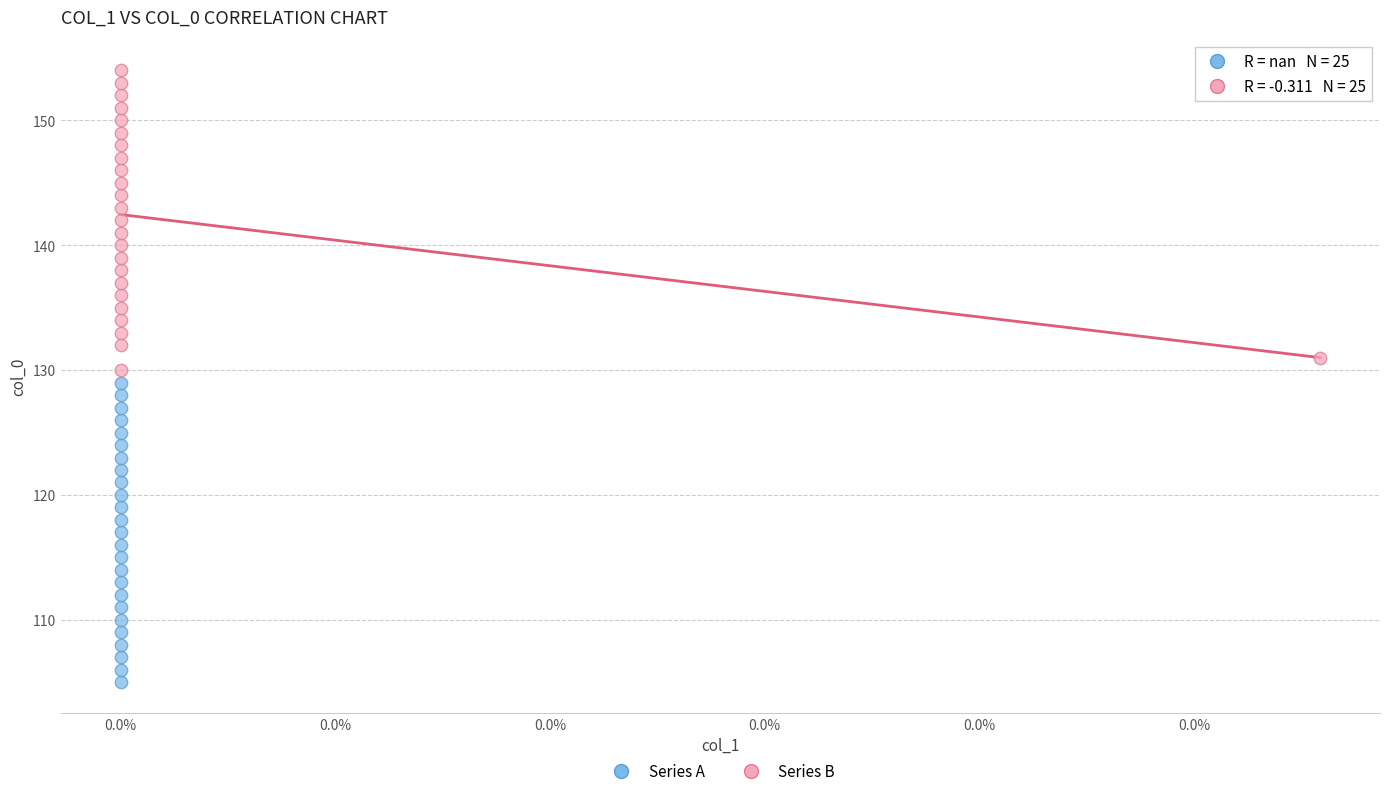

What are all the series names shown in the legend?

Series A, Series B